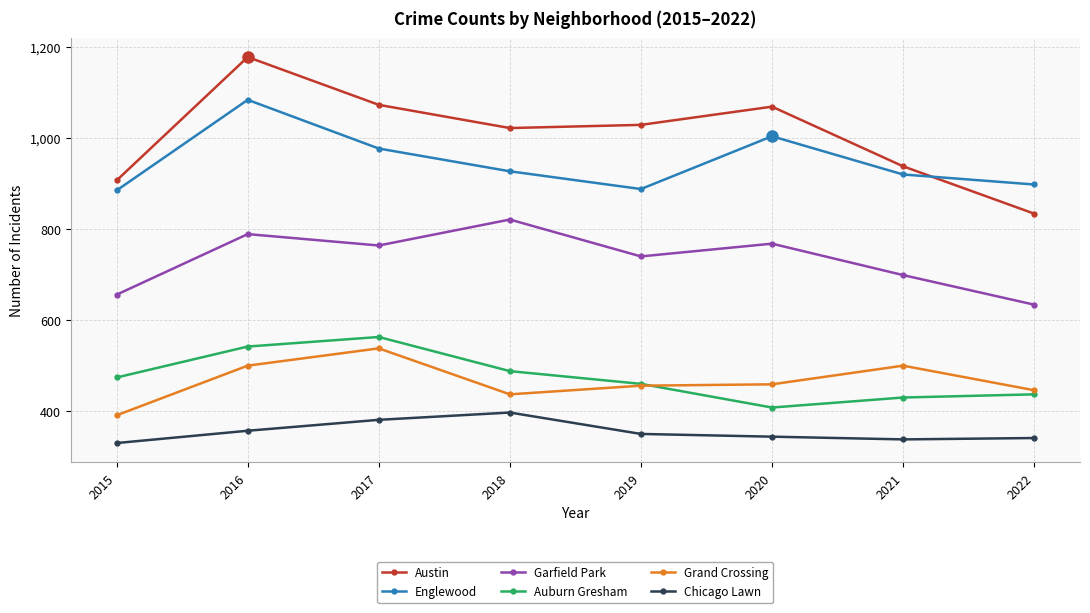

What are all the series names shown in the legend?

Austin, Englewood, Garfield Park, Auburn Gresham, Grand Crossing, Chicago Lawn